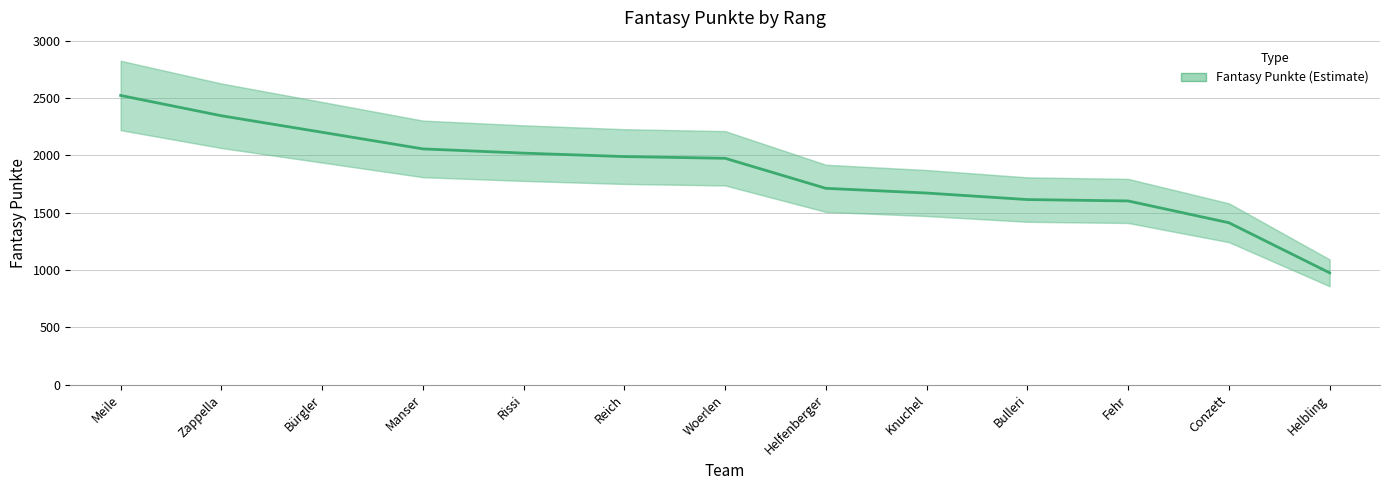

Is this an area chart (filled region under the line)?

No